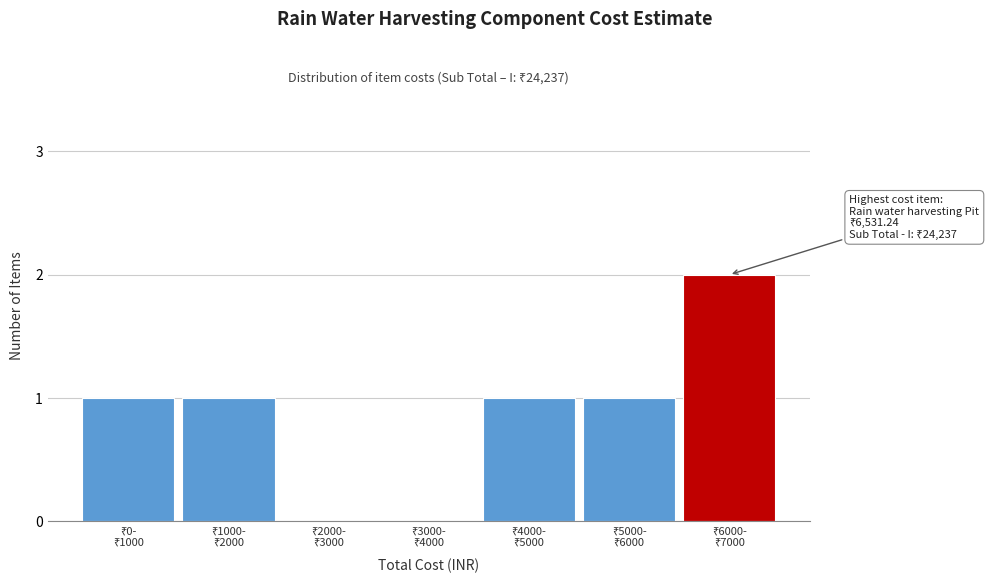

What is the sum of all values?

6